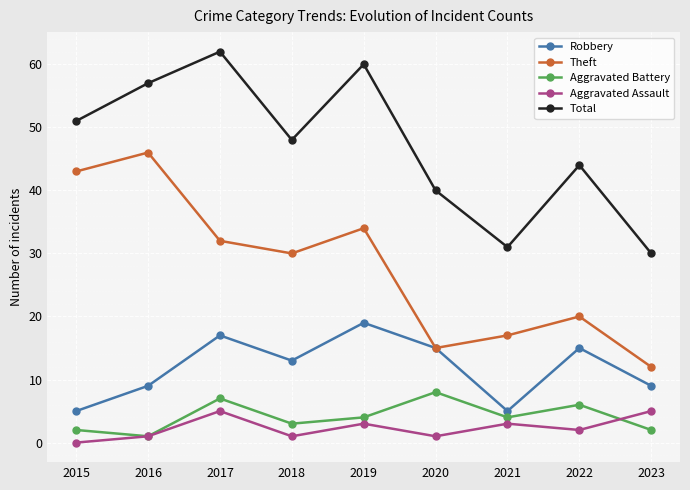

The value of Theft at 2015 is 43. True or false?

True